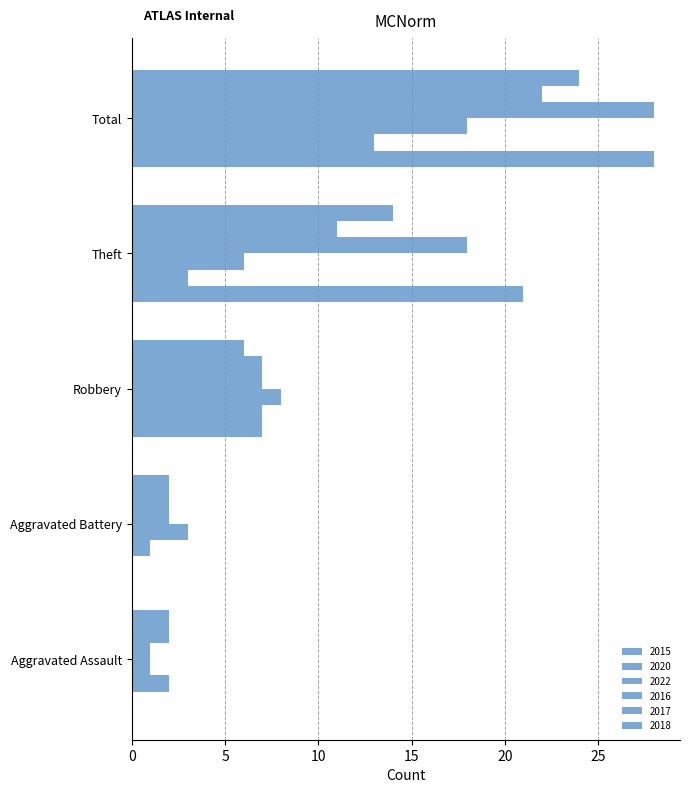

Count the number of data series in this chart.

6